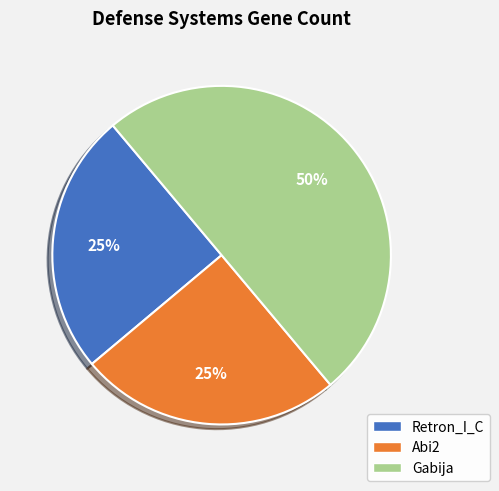

Approximately how many times larger is the value at Abi2 compared to Gabija?

0.5